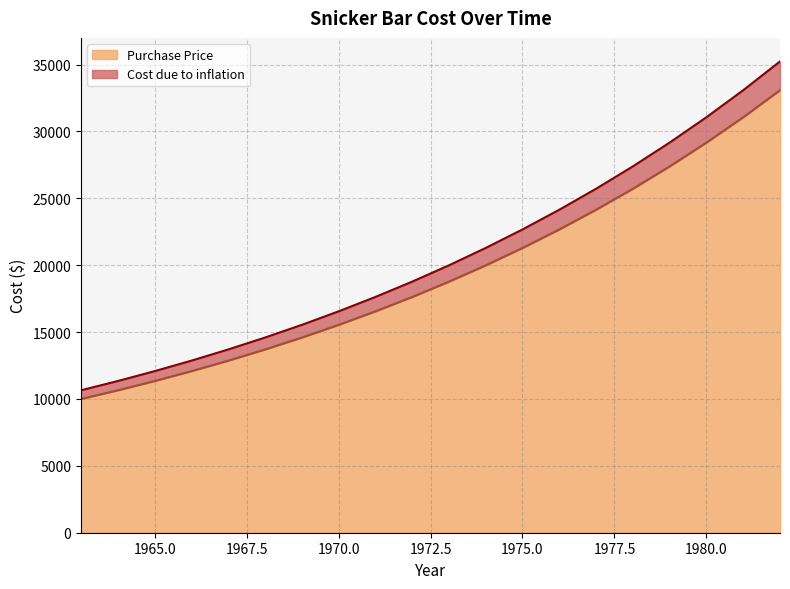

Which series has the widest spread of values?

Purchase Price